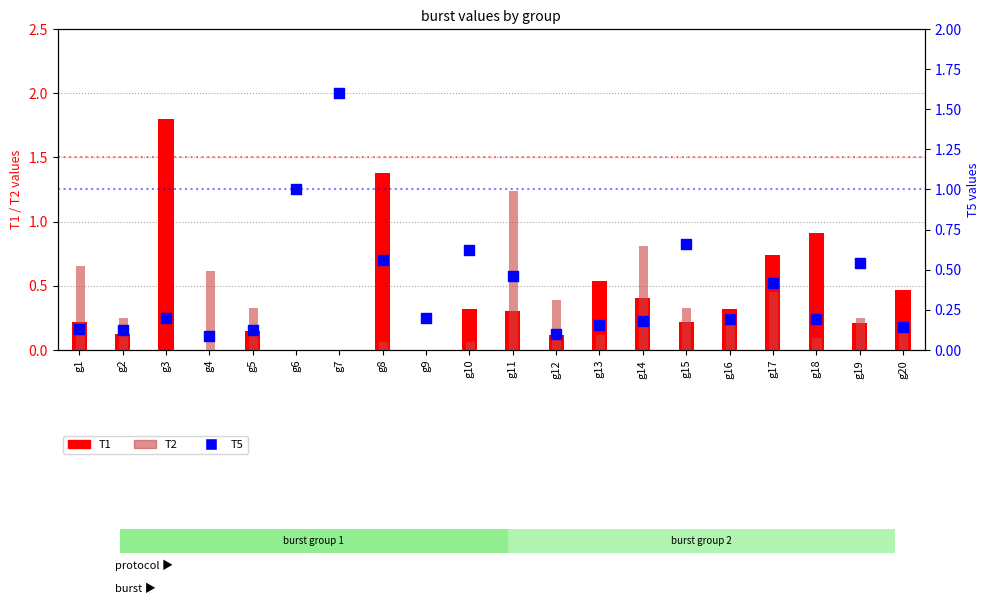

Which series contains the lowest Y value?

T1